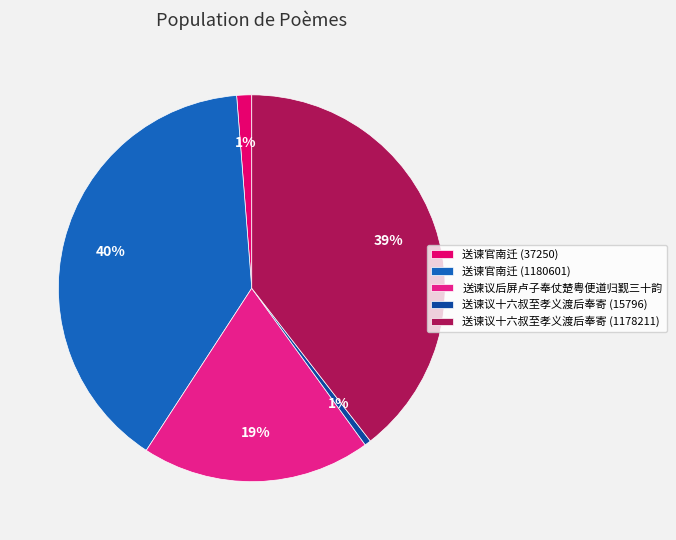

Does 送谏议十六叔至孝义渡后奉寄 (15796) represent more than half of the total?

No